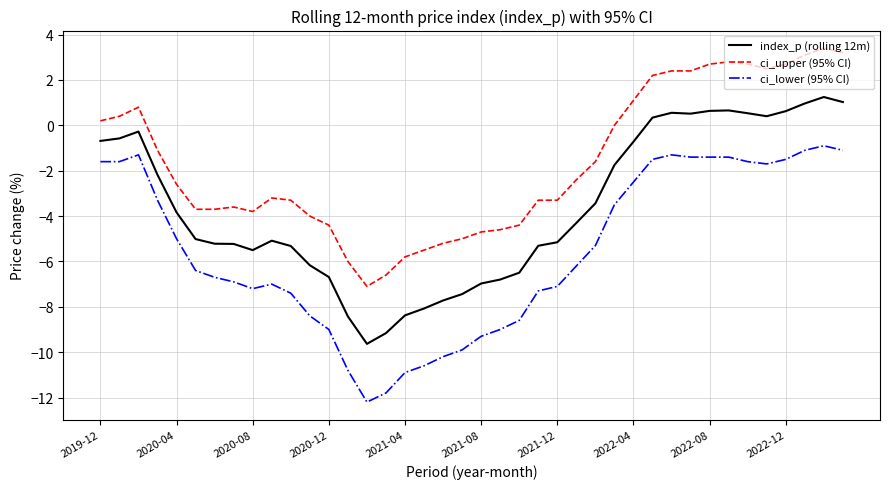

List the series in order of their peak value, lowest first.

ci_lower (95% CI), index_p (rolling 12m), ci_upper (95% CI)